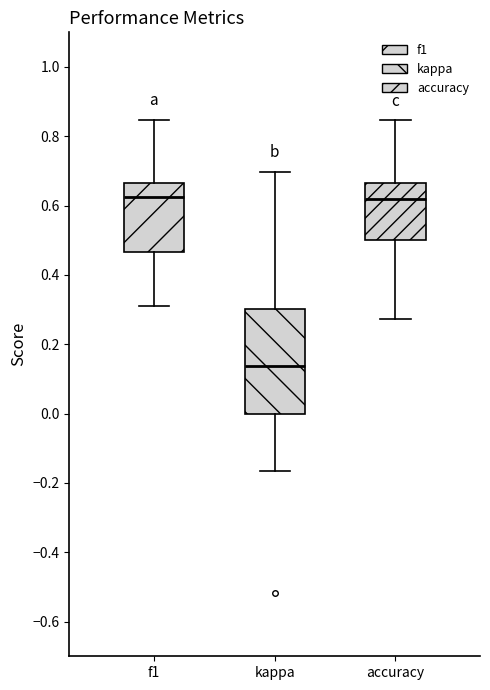

Which box is the tallest, from its lower edge to its upper edge?

kappa